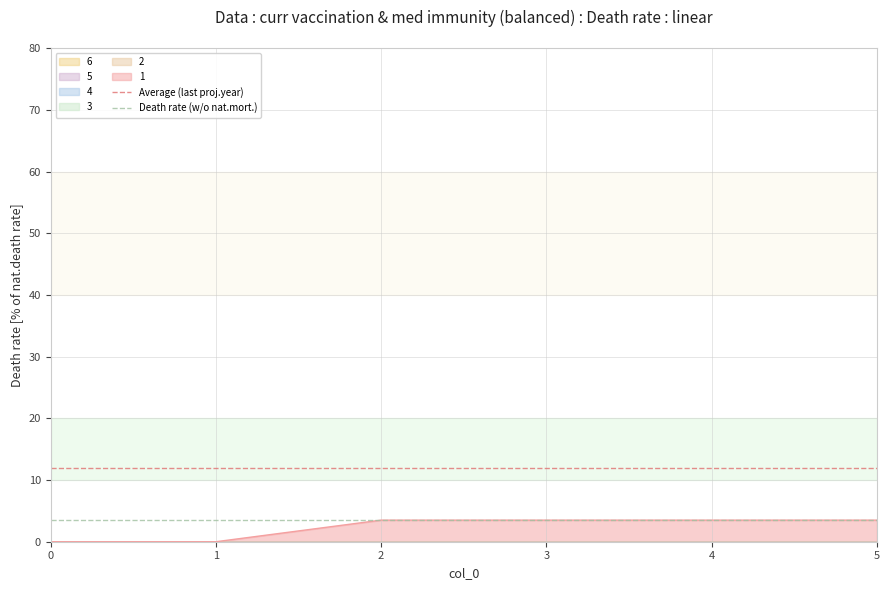

The Death rate (w/o nat.mort.) series shows 3.5 at 1. True or false?

True